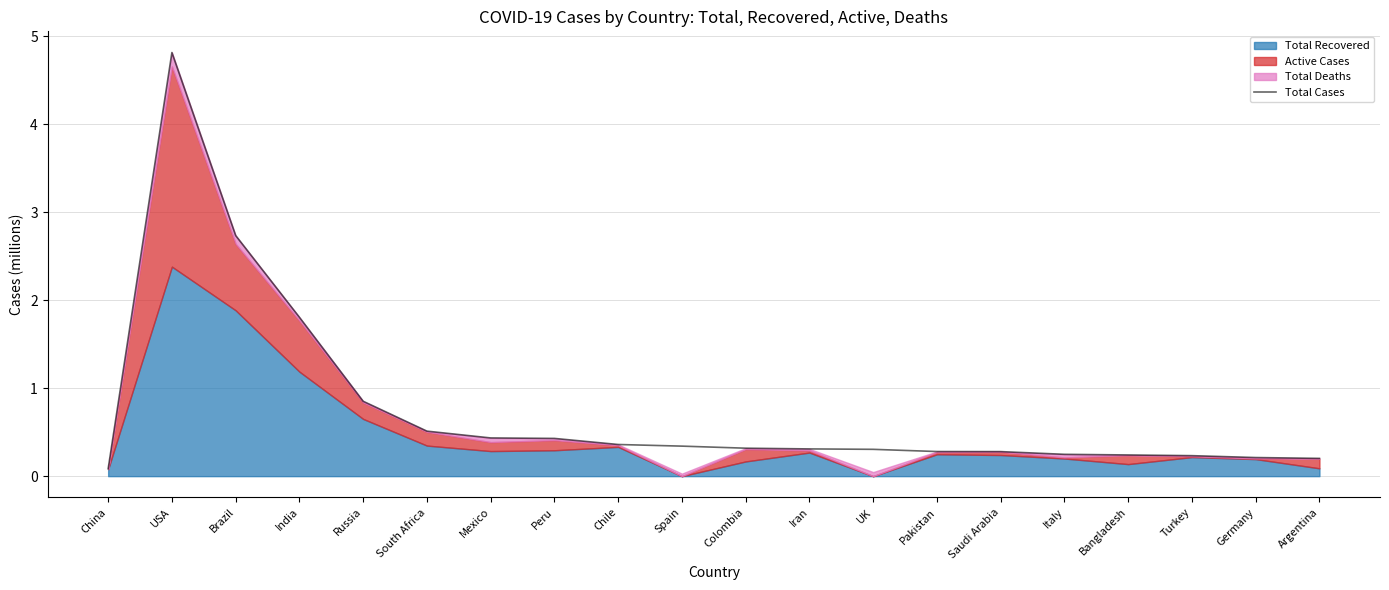

How many interior local peaks (higher than both neighbors) does the data have?

1